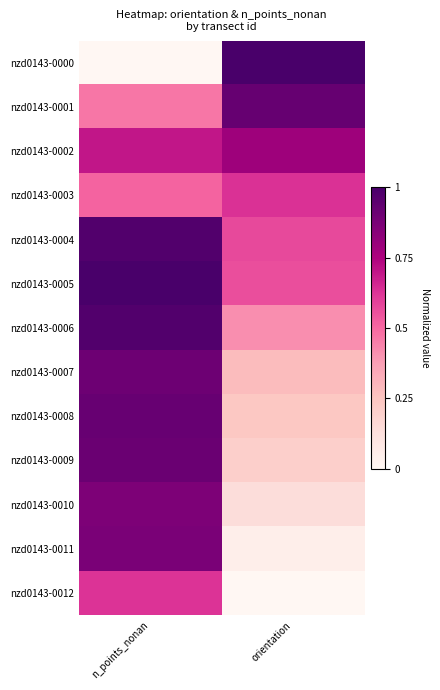

At which category does the chart reach its minimum across all series?

n_points_nonan